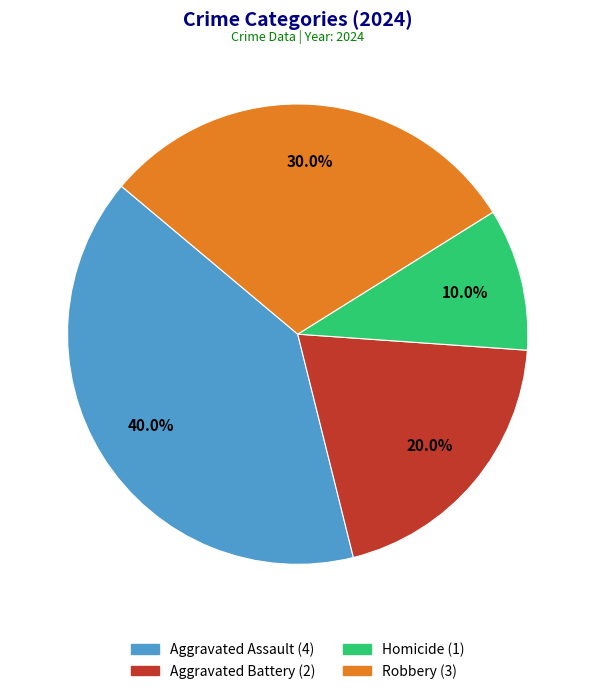

To the nearest percent, what is the difference between the largest and smallest slice percentages?

30%